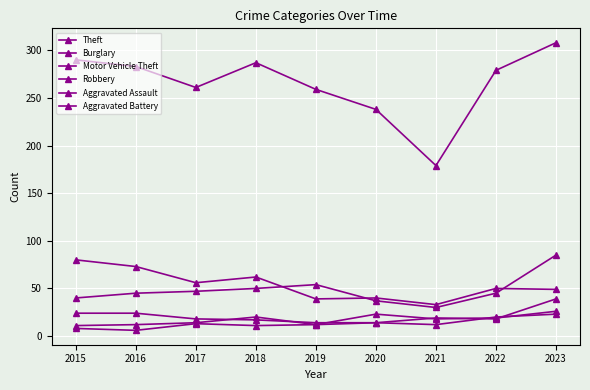

What is the value of the Burglary point at the 1st from the left?

80